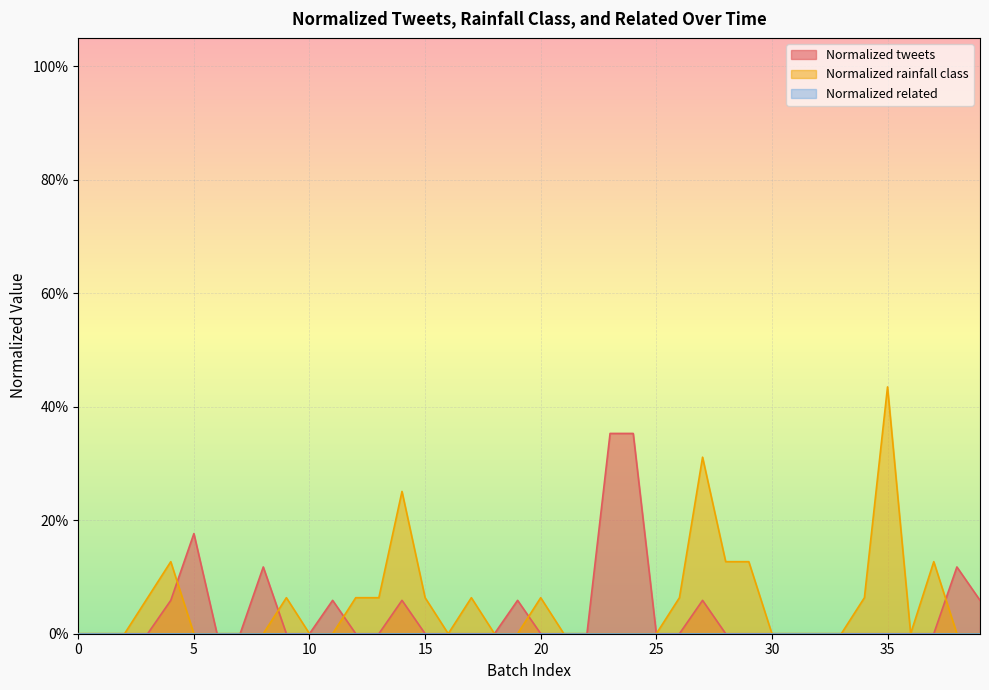

At which category is the sum across all series the highest?

35